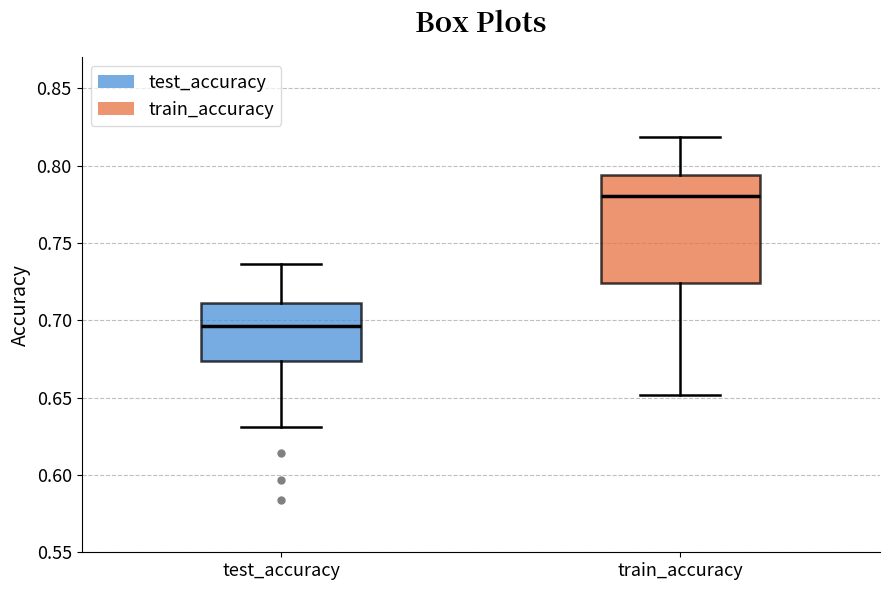

Reading left to right, read every box against the y-axis: the position of its median line, the range the box covers, and the ends of its whiskers. The values are not printed on the chart, so give them approximately, as read against the axis.

test_accuracy: median 0.695, box 0.675 to 0.710, whiskers 0.630 to 0.735
train_accuracy: median 0.780, box 0.725 to 0.795, whiskers 0.650 to 0.820